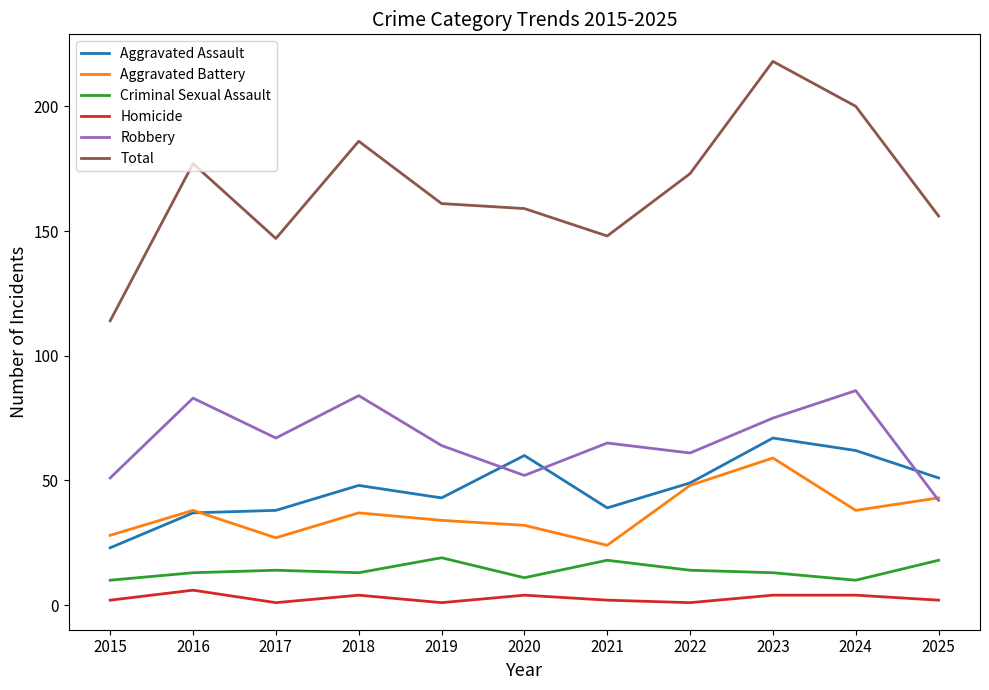

Where is the first local maximum for Robbery?

2016